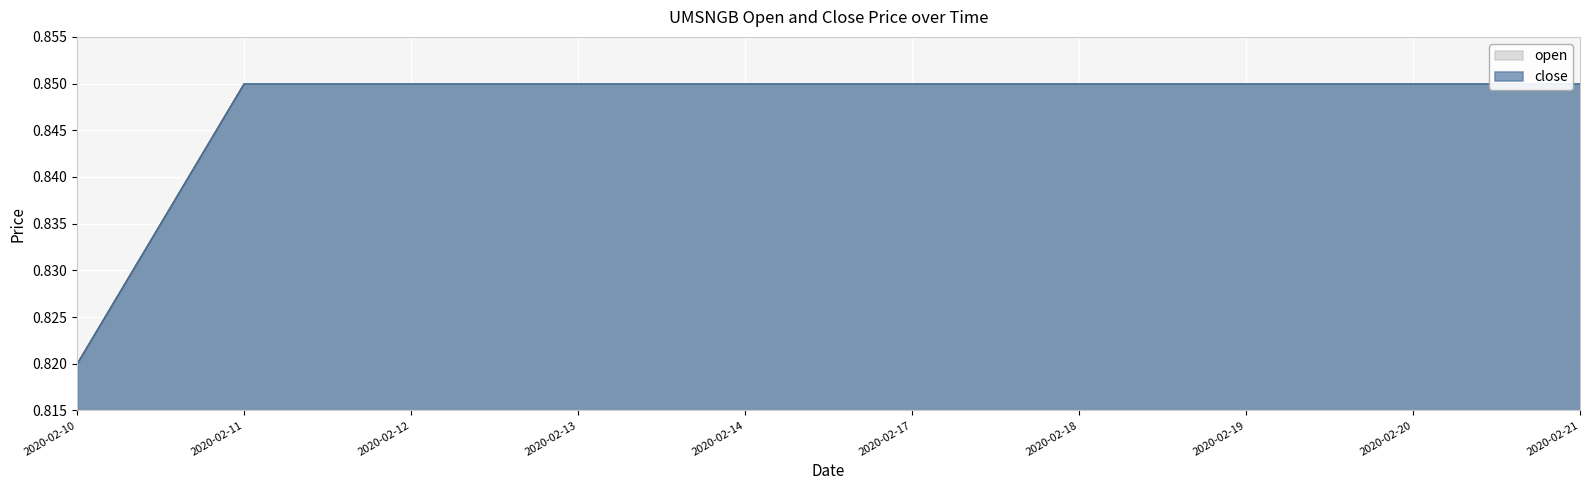

What is the value of the close point at the 8th from the left?

0.8